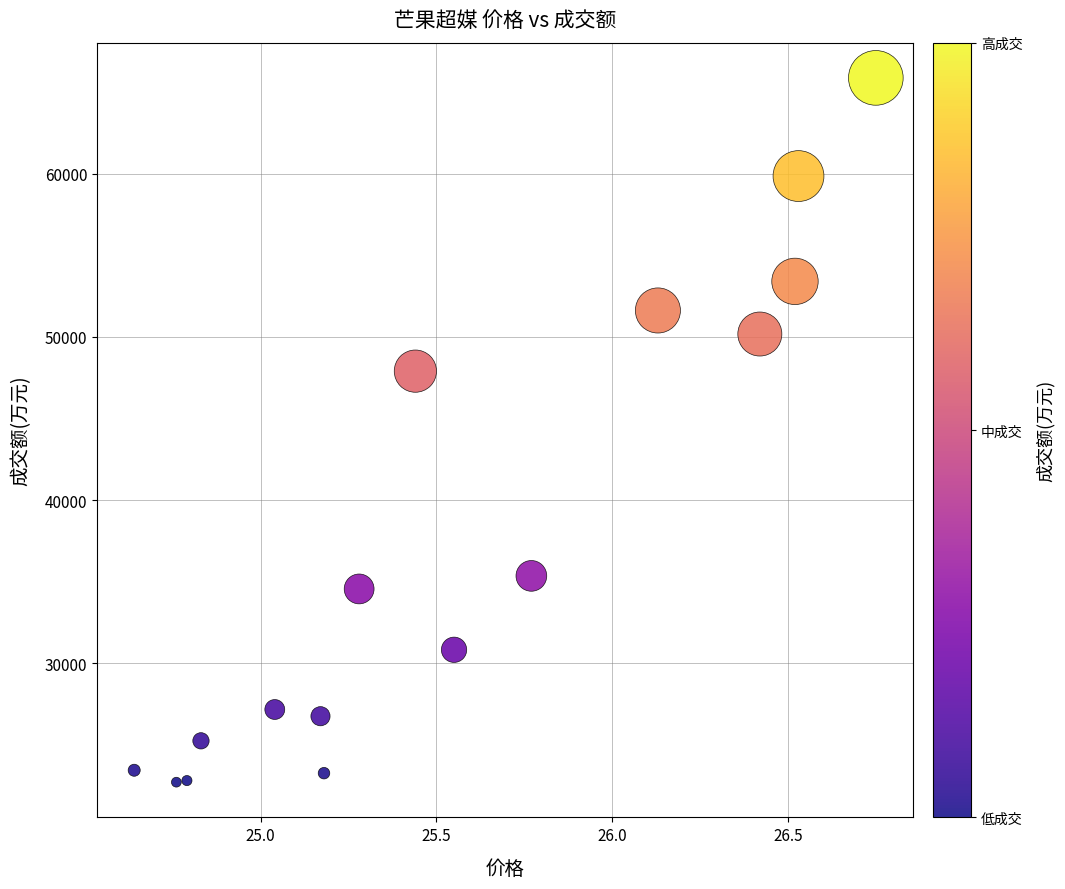

What is the range of Y values (max minus min)?

43174